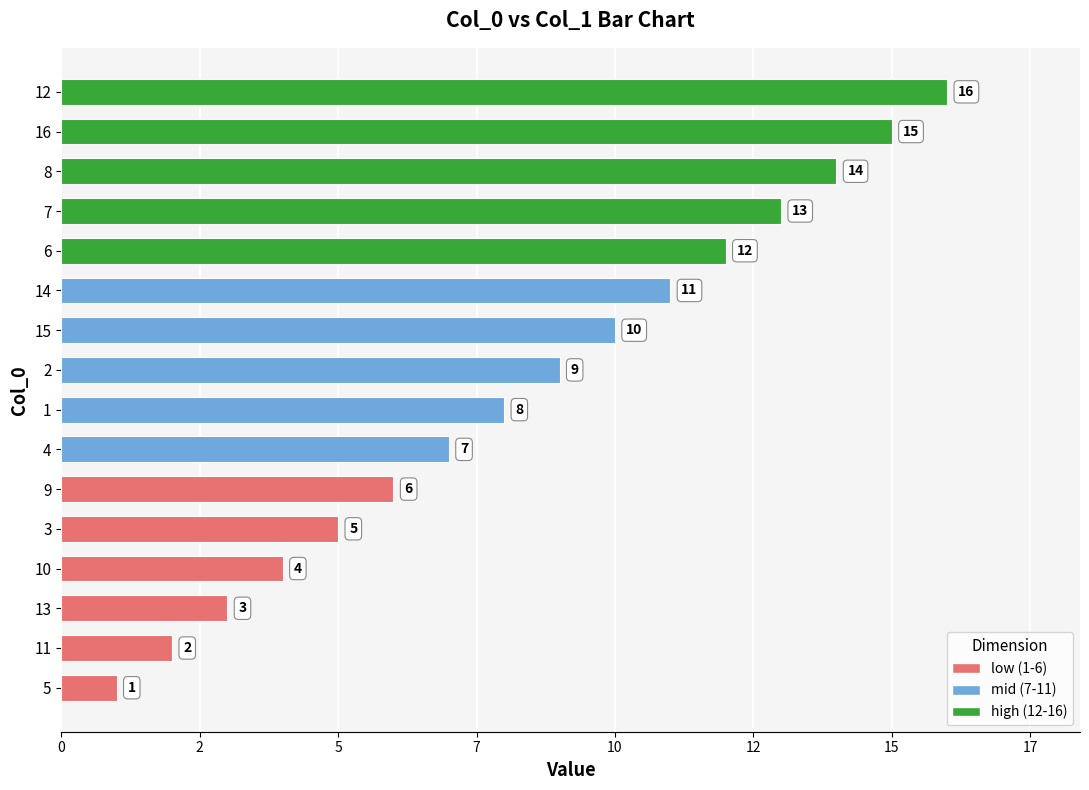

Is it true that the value at 7 is 6?

False